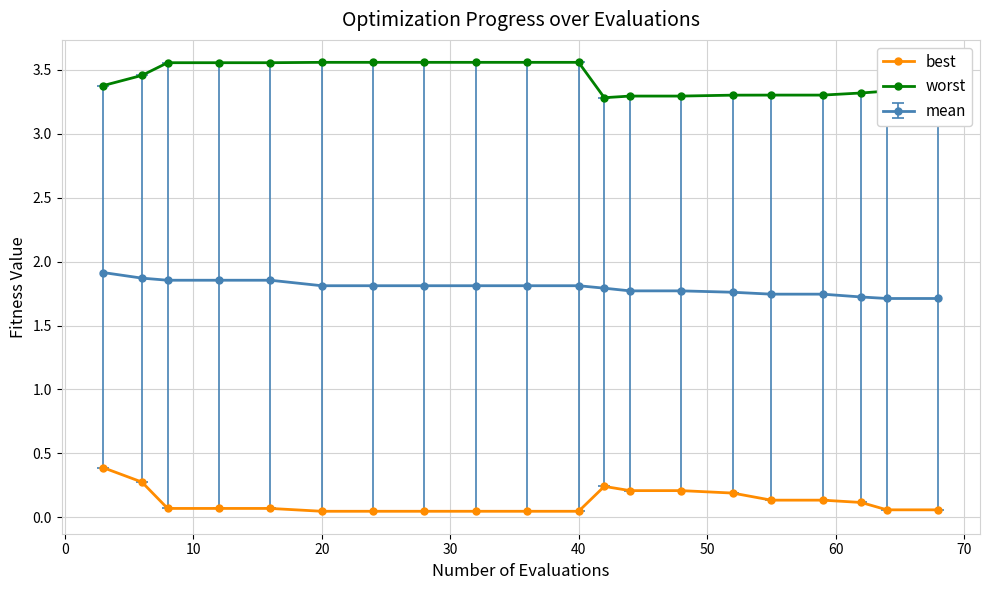

What is the highest value of the best series?

0.4